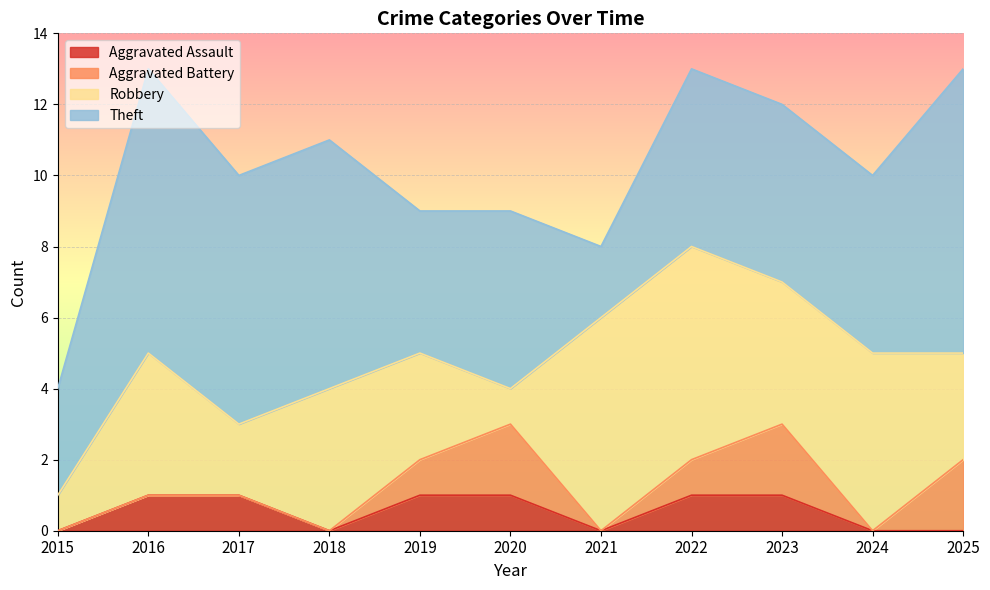

How many series are shown in this chart?

4